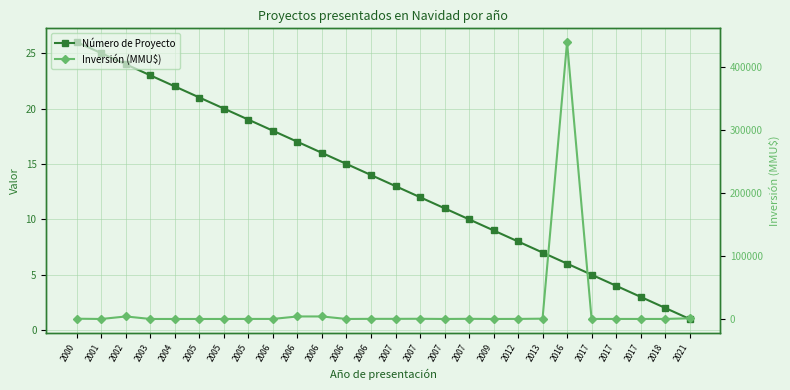

Is this an area chart (filled region under the line)?

No